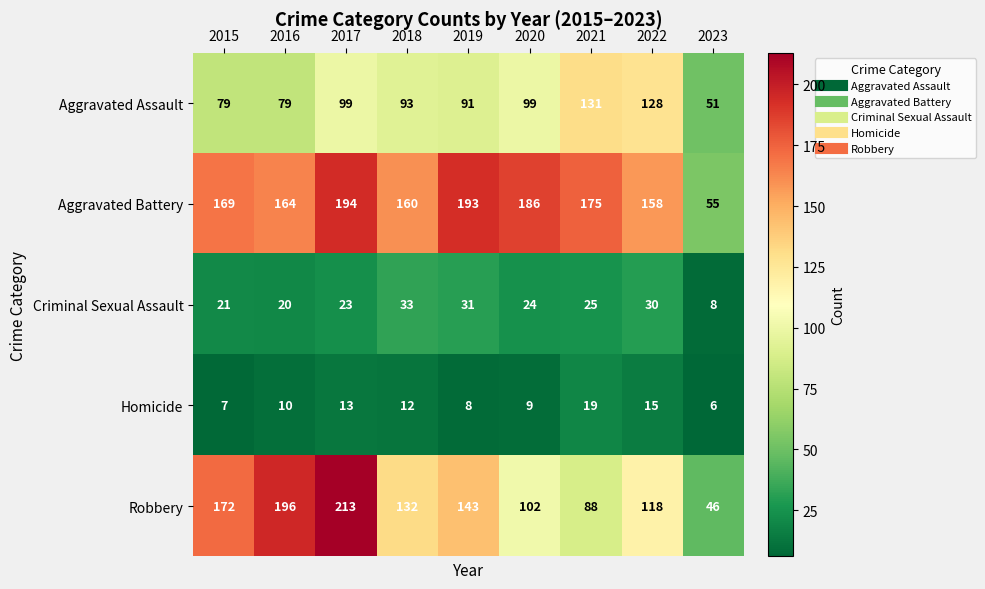

The Aggravated Assault series shows 131 at 2021. True or false?

True